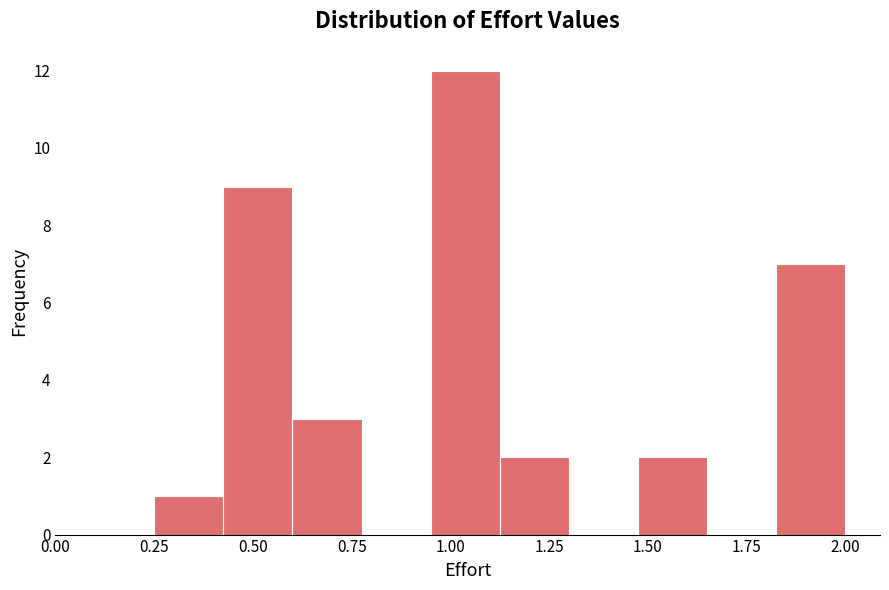

Read against the x-axis, roughly where is the centre of the tallest bar?

1.05